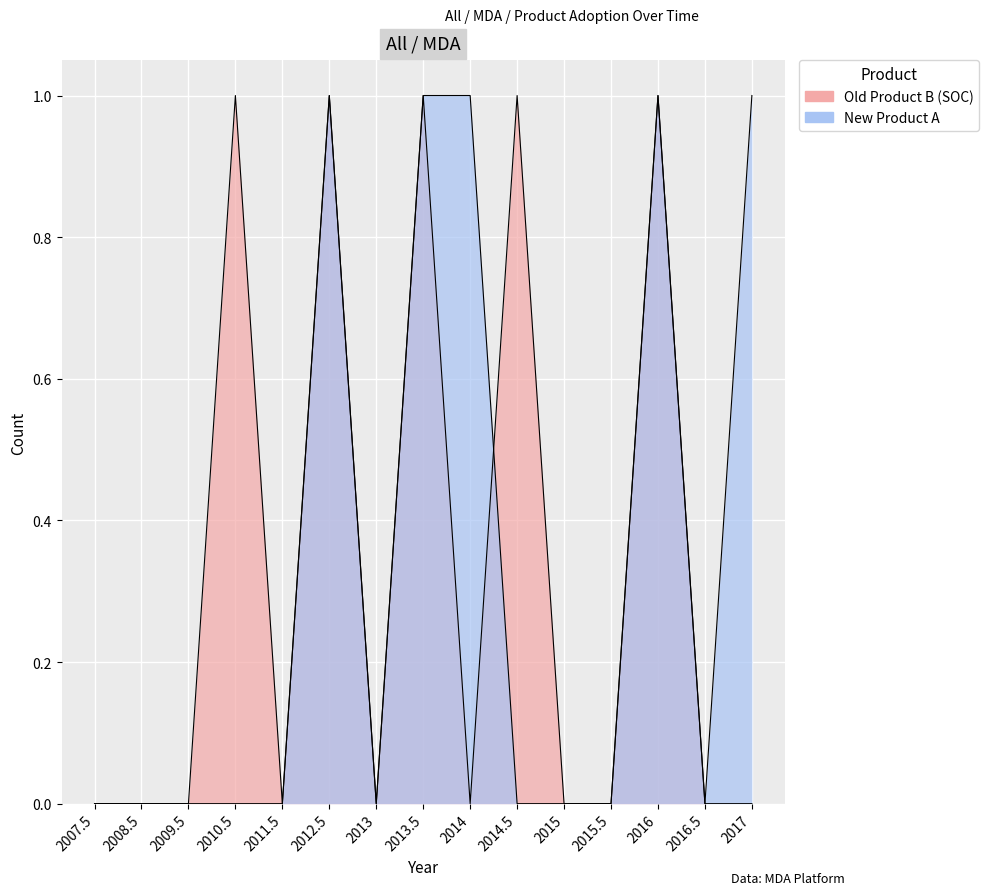

Is the value of Old Product B (SOC) at 2014 greater than the value of New Product A at 2008.5?

No